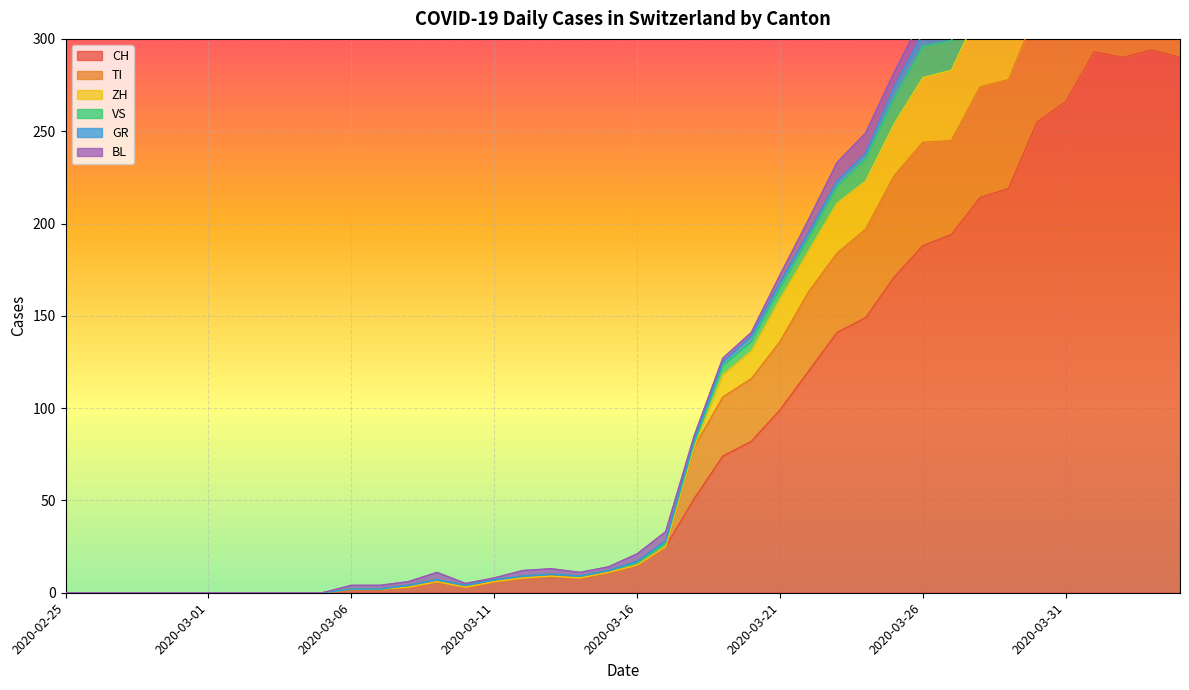

Is the value of VS at 2020-03-10 greater than the value of TI at 2020-03-05?

Yes